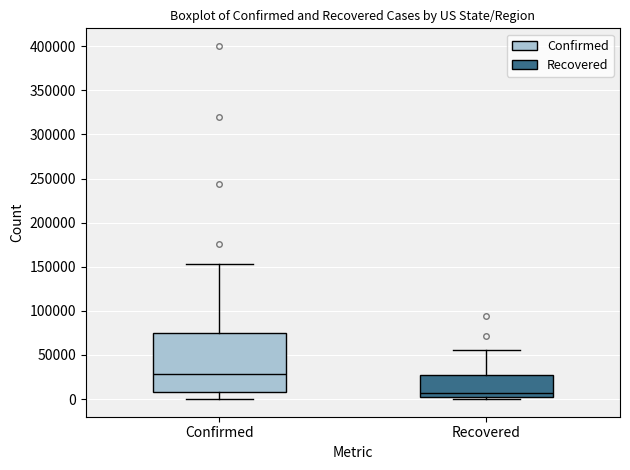

Which box has the lowest median line?

Recovered